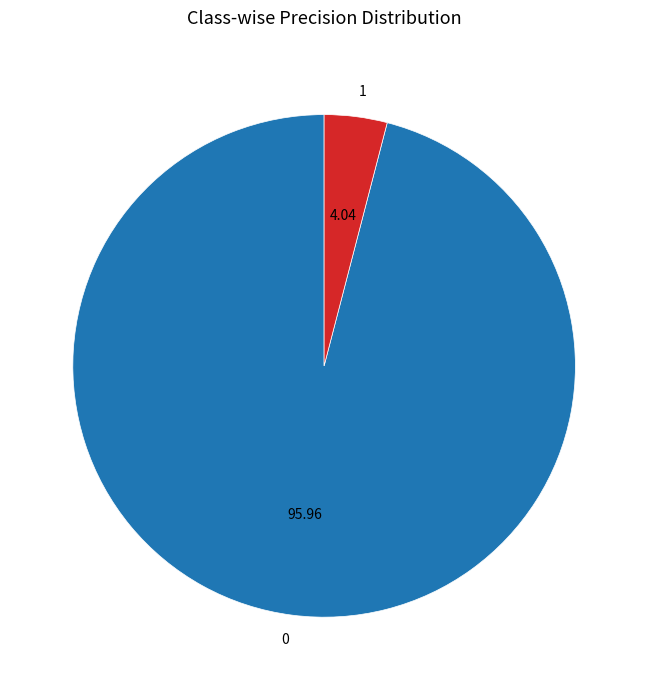

True or false: 0 accounts for 96% of the total.

True